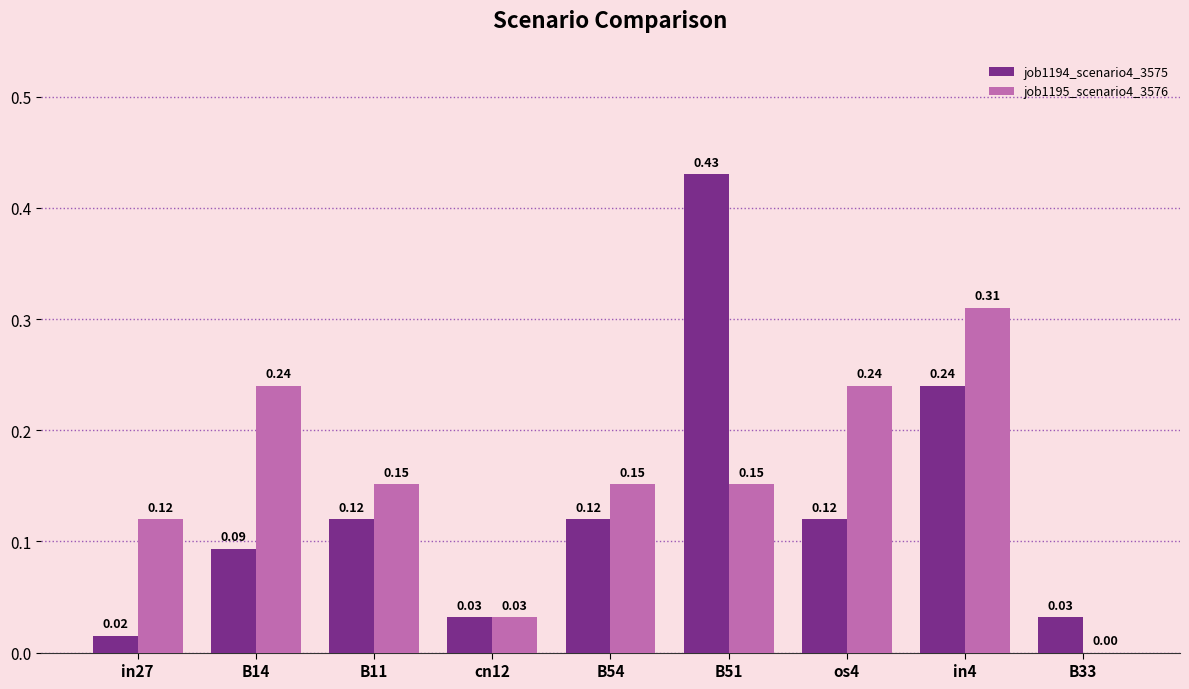

What is the sum of all job1195_scenario4_3576 values?

1.4